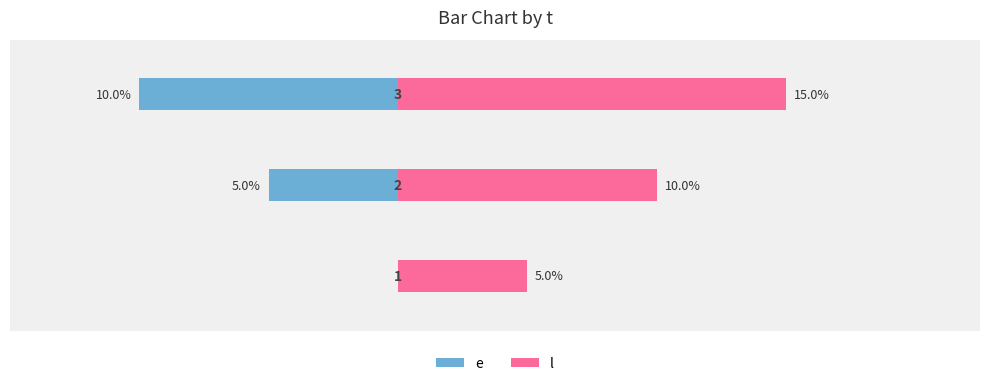

How many negative values does the e series have?

2